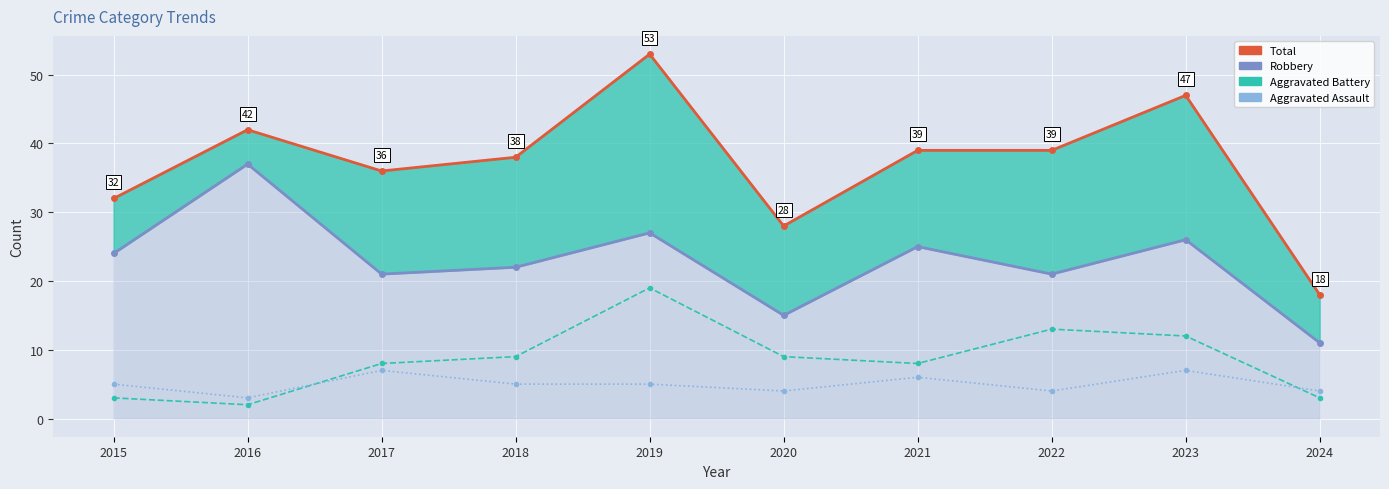

What is the minimum value shown in the chart?

2